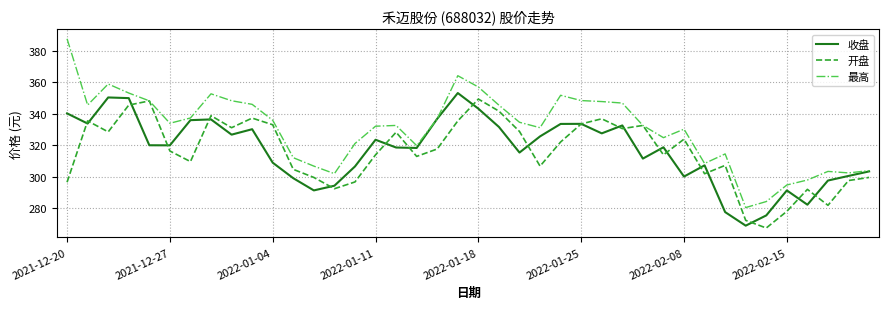

Which series has the largest total across all categories?

最高